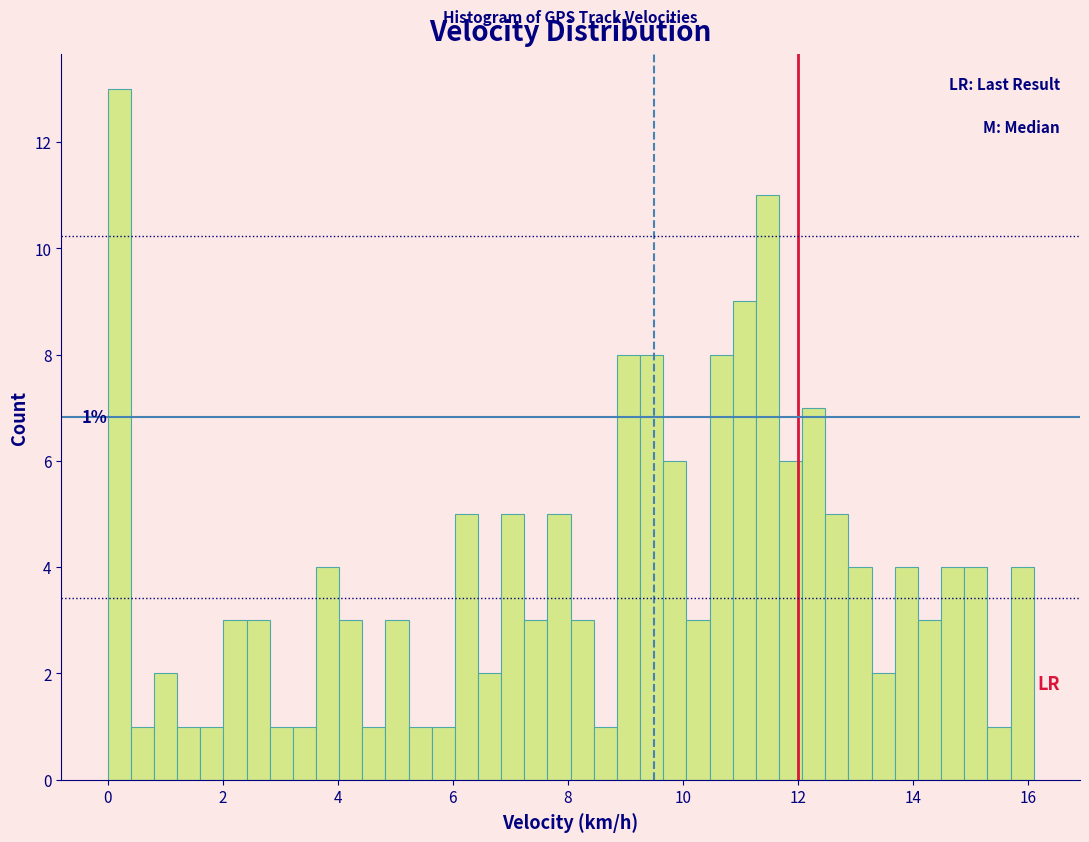

Read against the x-axis, roughly where is the centre of the tallest bar?

0.2